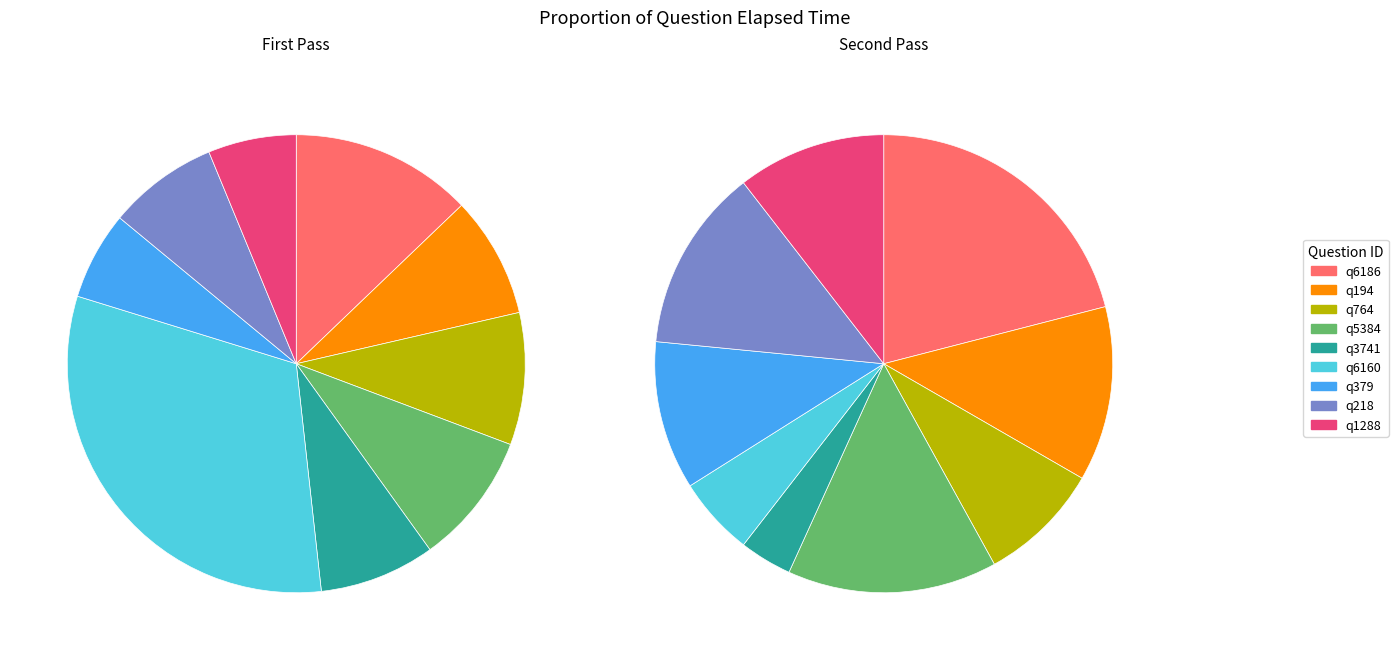

What is the ratio of the value at q194 to the value at q6186?

0.7